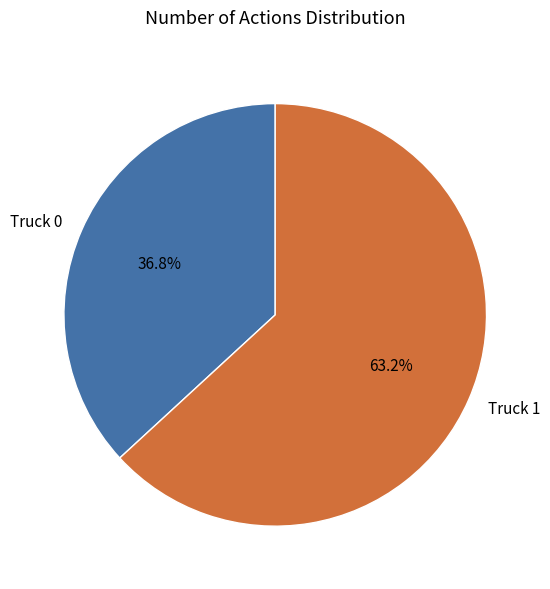

Count the number of slices in the pie.

2